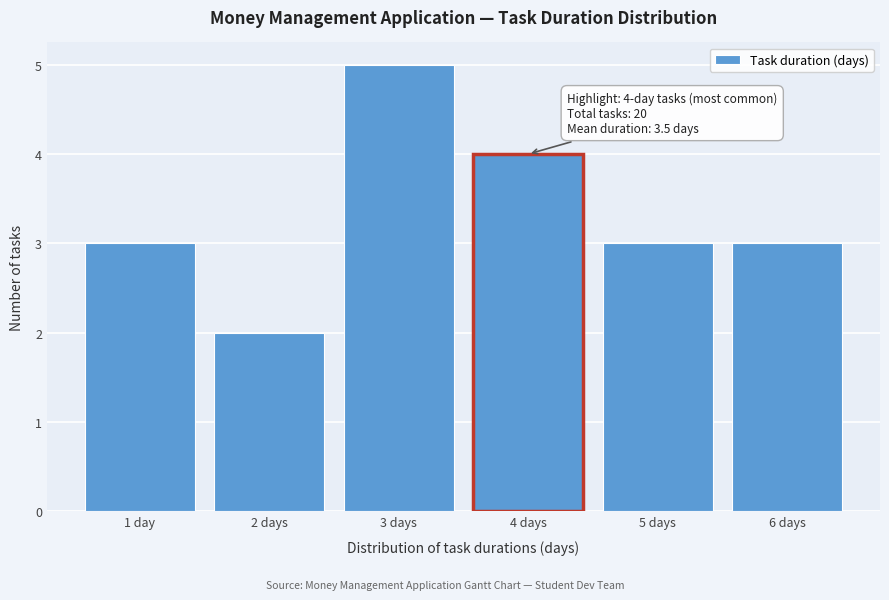

Reading left to right, transcribe all the data shown in this chart.

1 day=3	2 days=2	3 days=5	4 days=4	5 days=3	6 days=3